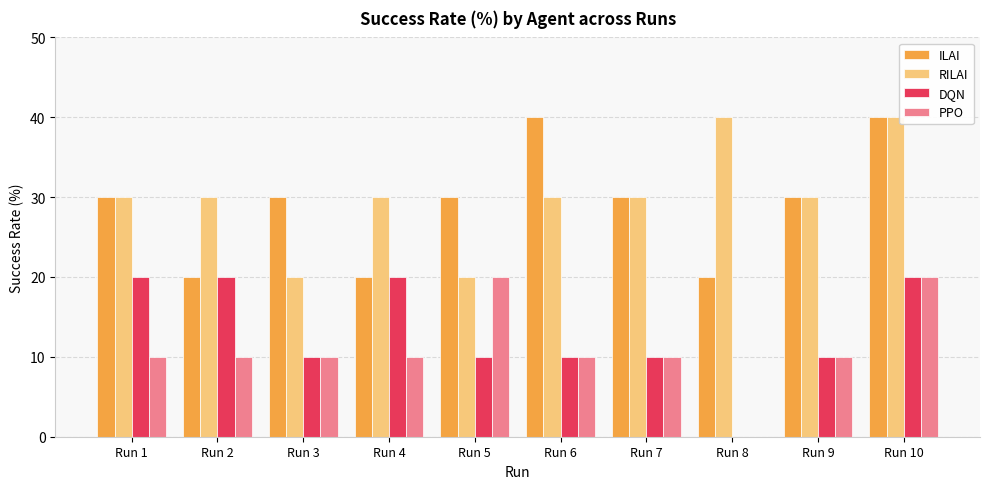

What is the approximate value of RILAI at Run 10?

40